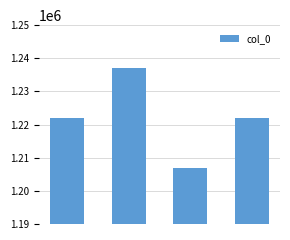

What is the difference between the maximum and minimum values?

30317